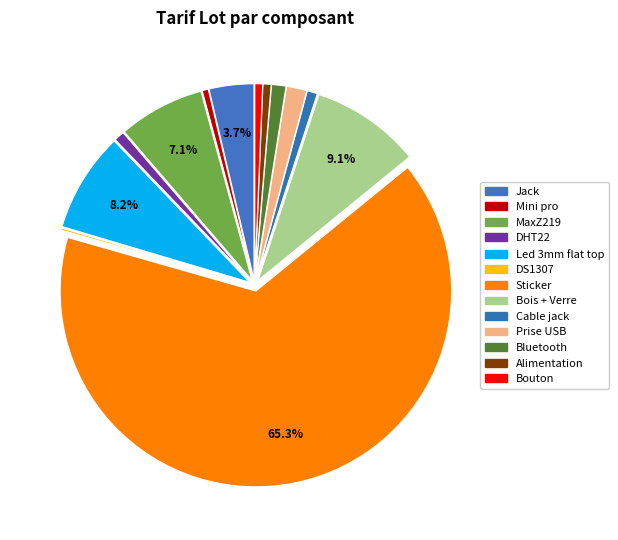

Is it true that Bois + Verre is 1% of the pie?

False